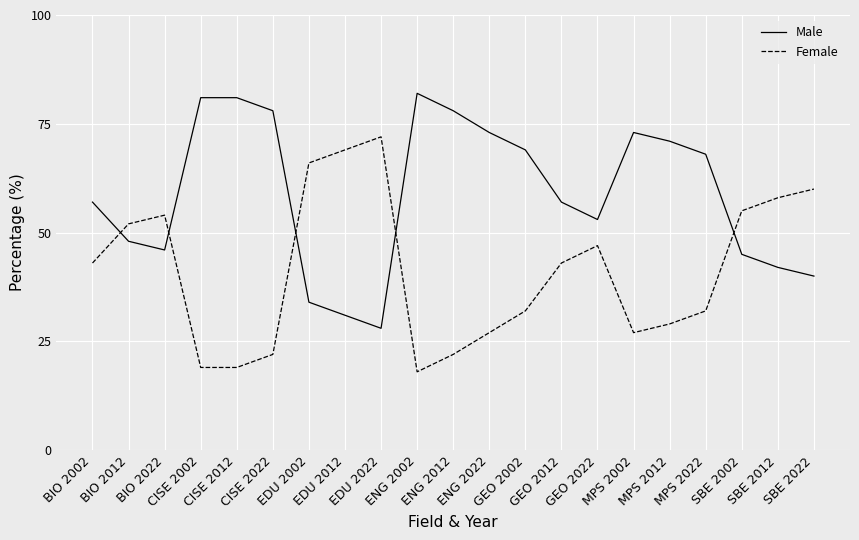

True or false: Female has a value of 19 at SBE 2012.

False